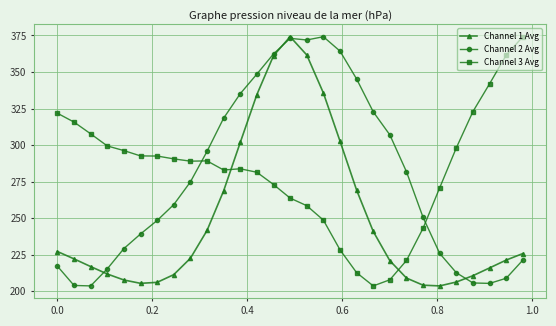

What is the lowest value of the Channel 3 Avg series?

203.7